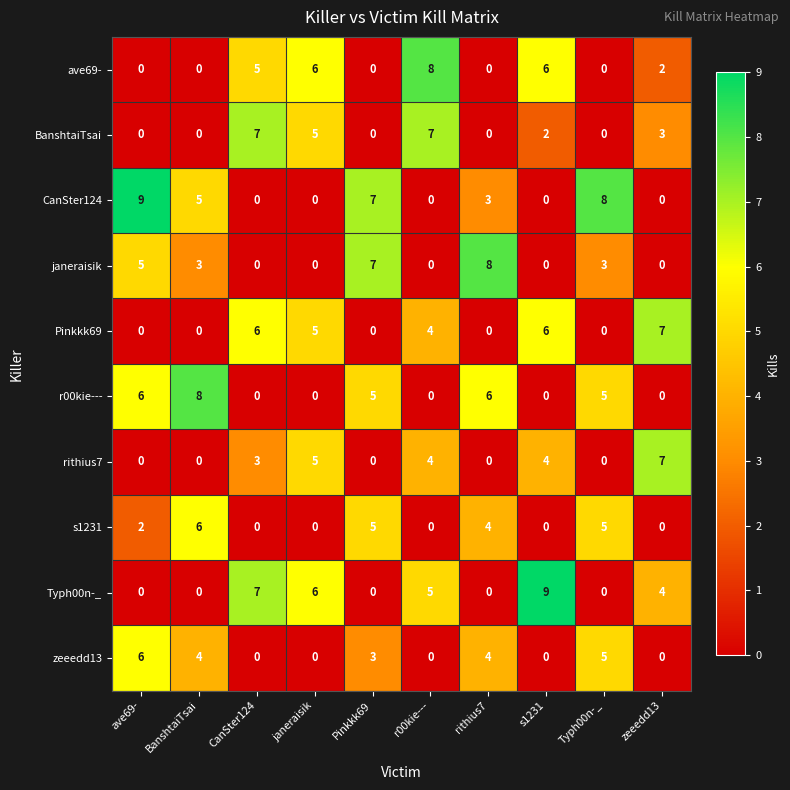

Is the value of r00kie--- at janeraisik greater than the value of zeeedd13 at Pinkkk69?

No